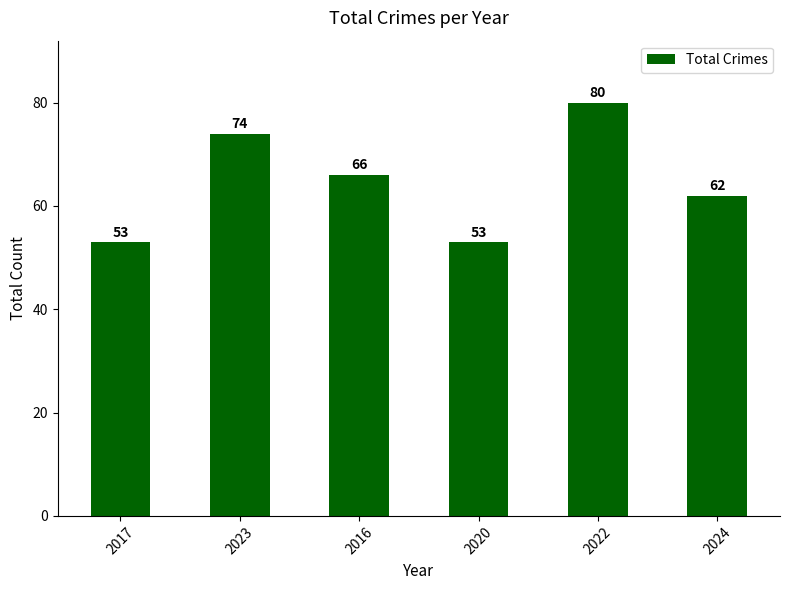

What is the difference between the values at 2024 and 2017?

9